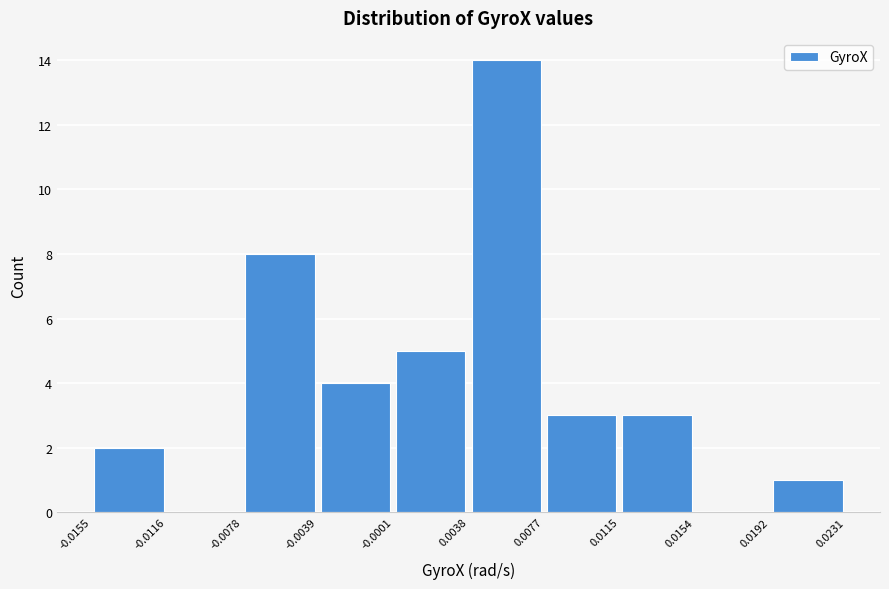

Which range on the x-axis has the tallest bar?

0.0038 to 0.0077